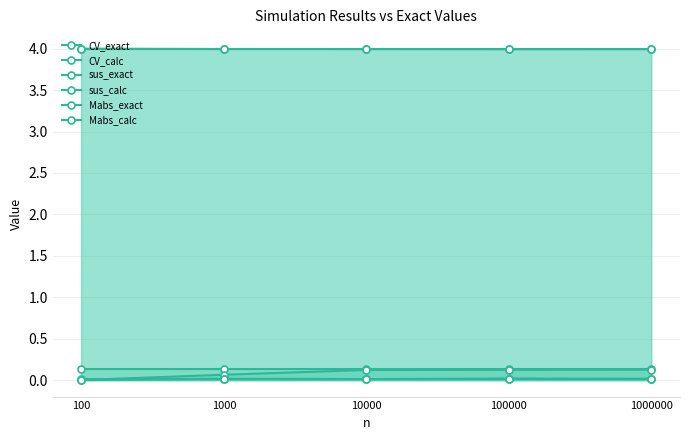

Which has a higher value, 1000 or 100?

1000